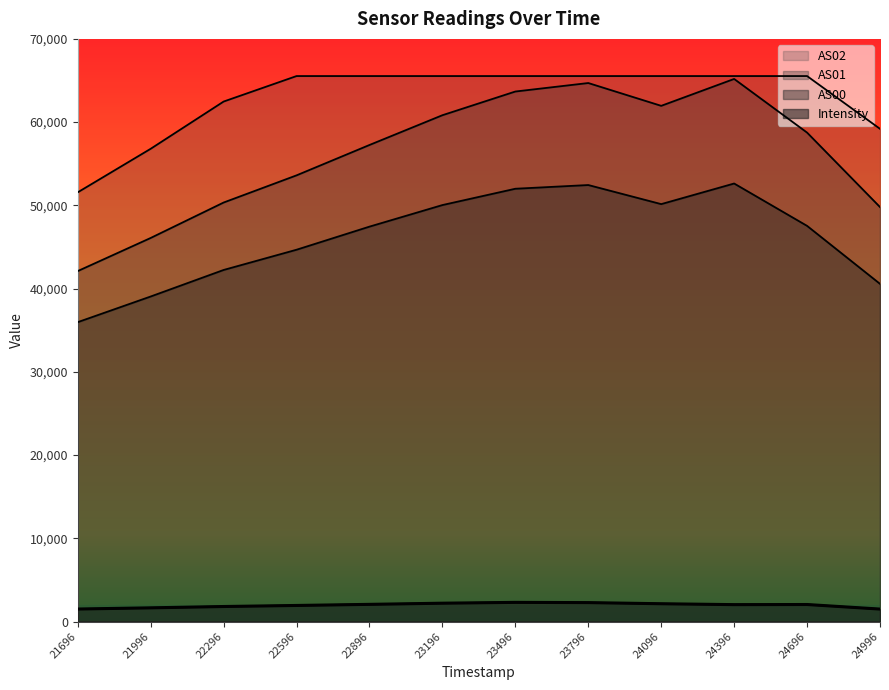

List the series in order of their peak value, highest first.

AS02, AS01, AS00, Intensity